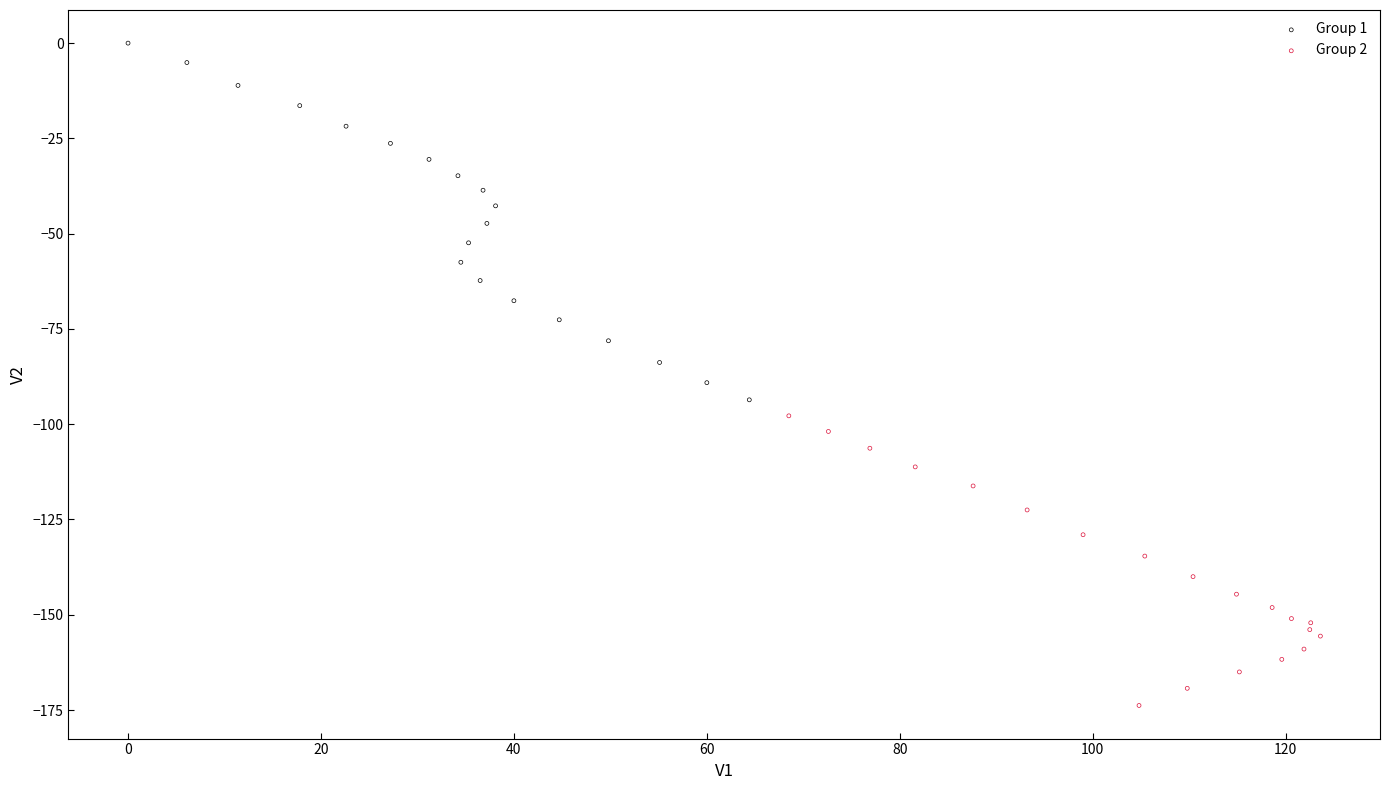

Which series reaches the minimum Y coordinate?

Group 2